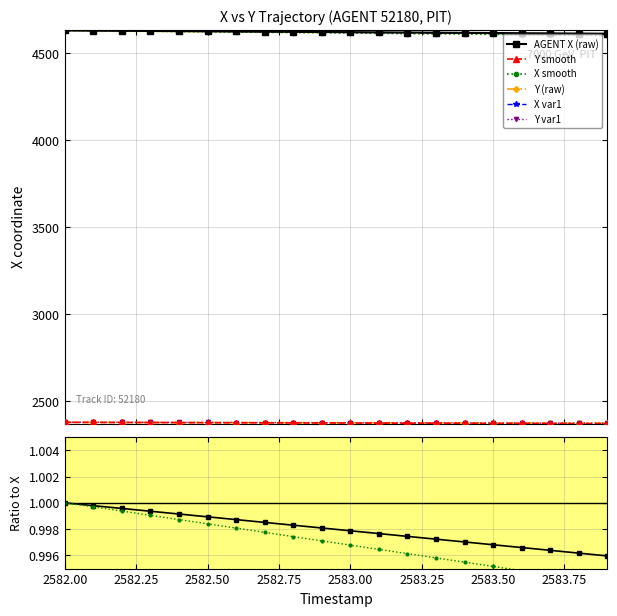

At which label does Y_smooth first exceed 2374?

2582.00